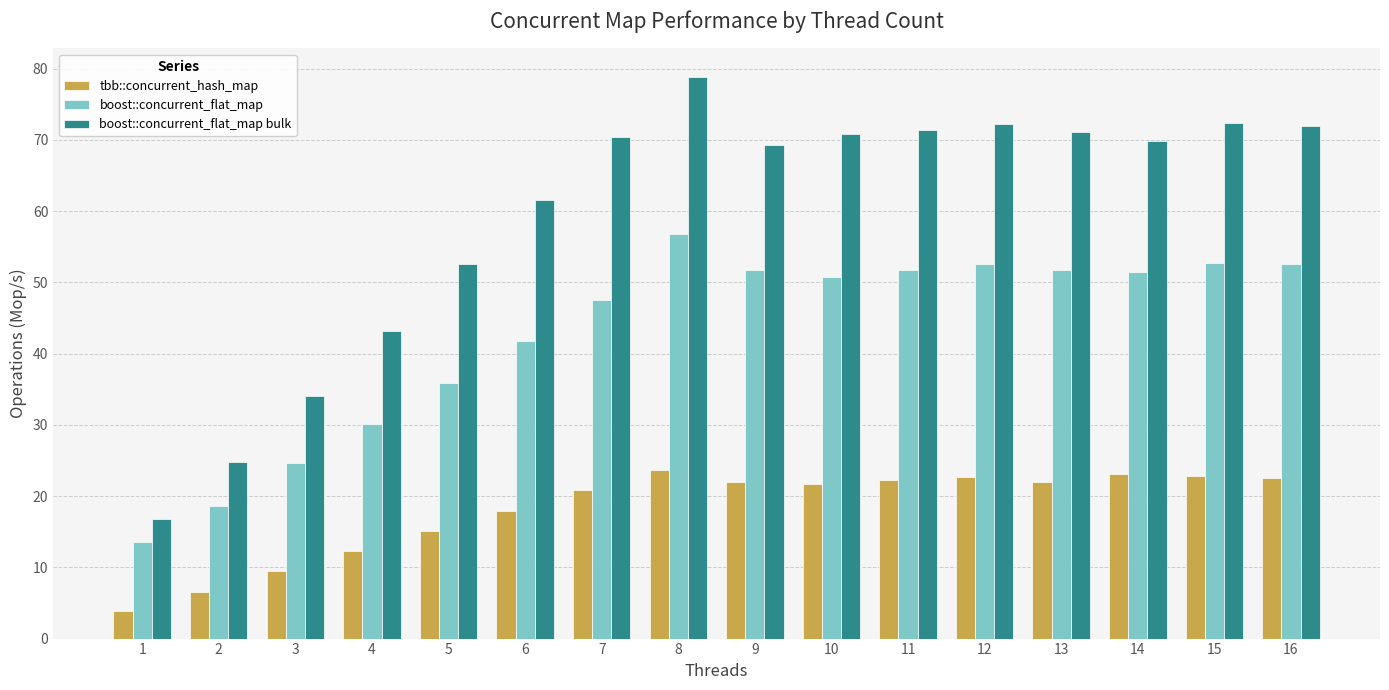

What is the value of the boost::concurrent_flat_map bulk bar at the 14th from the left?

69.8